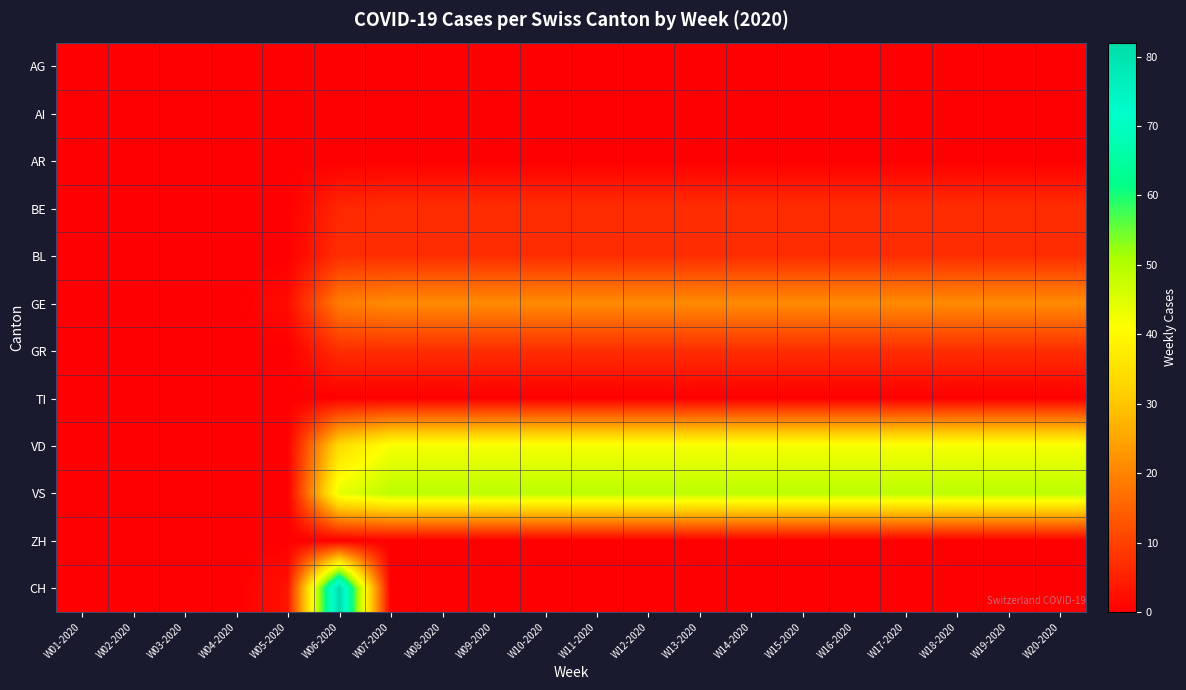

Reading left to right, extract all data points from this chart.

AG: W01-2020=0	W02-2020=0	W03-2020=0	W04-2020=0	W05-2020=0	W06-2020=0	W07-2020=0	W08-2020=0	W09-2020=0	W10-2020=0	W11-2020=0	W12-2020=0	W13-2020=0	W14-2020=0	W15-2020=0	W16-2020=0	W17-2020=0	W18-2020=0	W19-2020=0	W20-2020=0
AI: W01-2020=0	W02-2020=0	W03-2020=0	W04-2020=0	W05-2020=0	W06-2020=0	W07-2020=0	W08-2020=0	W09-2020=0	W10-2020=0	W11-2020=0	W12-2020=0	W13-2020=0	W14-2020=0	W15-2020=0	W16-2020=0	W17-2020=0	W18-2020=0	W19-2020=0	W20-2020=0
AR: W01-2020=0	W02-2020=0	W03-2020=0	W04-2020=0	W05-2020=0	W06-2020=0	W07-2020=0	W08-2020=0	W09-2020=0	W10-2020=0	W11-2020=0	W12-2020=0	W13-2020=0	W14-2020=0	W15-2020=0	W16-2020=0	W17-2020=0	W18-2020=0	W19-2020=0	W20-2020=0
BE: W01-2020=0	W02-2020=0	W03-2020=0	W04-2020=0	W05-2020=0	W06-2020=6	W07-2020=7	W08-2020=7	W09-2020=7	W10-2020=7	W11-2020=7	W12-2020=7	W13-2020=7	W14-2020=7	W15-2020=7	W16-2020=7	W17-2020=7	W18-2020=7	W19-2020=7	W20-2020=7
BL: W01-2020=0	W02-2020=0	W03-2020=0	W04-2020=0	W05-2020=0	W06-2020=7	W07-2020=7	W08-2020=7	W09-2020=7	W10-2020=7	W11-2020=7	W12-2020=7	W13-2020=7	W14-2020=7	W15-2020=7	W16-2020=7	W17-2020=7	W18-2020=7	W19-2020=7	W20-2020=7
GE: W01-2020=0	W02-2020=0	W03-2020=0	W04-2020=0	W05-2020=2	W06-2020=19	W07-2020=21	W08-2020=21	W09-2020=21	W10-2020=21	W11-2020=21	W12-2020=21	W13-2020=21	W14-2020=21	W15-2020=21	W16-2020=21	W17-2020=21	W18-2020=21	W19-2020=21	W20-2020=21
GR: W01-2020=0	W02-2020=0	W03-2020=0	W04-2020=0	W05-2020=0	W06-2020=7	W07-2020=7	W08-2020=7	W09-2020=7	W10-2020=7	W11-2020=7	W12-2020=7	W13-2020=7	W14-2020=7	W15-2020=7	W16-2020=7	W17-2020=7	W18-2020=7	W19-2020=7	W20-2020=7
TI: W01-2020=0	W02-2020=0	W03-2020=0	W04-2020=0	W05-2020=0	W06-2020=0	W07-2020=0	W08-2020=0	W09-2020=0	W10-2020=0	W11-2020=0	W12-2020=0	W13-2020=0	W14-2020=0	W15-2020=0	W16-2020=0	W17-2020=0	W18-2020=0	W19-2020=0	W20-2020=0
VD: W01-2020=0	W02-2020=0	W03-2020=0	W04-2020=0	W05-2020=0	W06-2020=34	W07-2020=42	W08-2020=42	W09-2020=42	W10-2020=42	W11-2020=42	W12-2020=42	W13-2020=42	W14-2020=42	W15-2020=42	W16-2020=42	W17-2020=42	W18-2020=42	W19-2020=42	W20-2020=42
VS: W01-2020=0	W02-2020=0	W03-2020=0	W04-2020=0	W05-2020=0	W06-2020=44	W07-2020=49	W08-2020=49	W09-2020=49	W10-2020=49	W11-2020=49	W12-2020=49	W13-2020=49	W14-2020=49	W15-2020=49	W16-2020=49	W17-2020=49	W18-2020=49	W19-2020=49	W20-2020=49
ZH: W01-2020=0	W02-2020=0	W03-2020=0	W04-2020=0	W05-2020=0	W06-2020=0	W07-2020=0	W08-2020=0	W09-2020=0	W10-2020=0	W11-2020=0	W12-2020=0	W13-2020=0	W14-2020=0	W15-2020=0	W16-2020=0	W17-2020=0	W18-2020=0	W19-2020=0	W20-2020=0
CH: W01-2020=0	W02-2020=0	W03-2020=0	W04-2020=0	W05-2020=3	W06-2020=82	W07-2020=0	W08-2020=0	W09-2020=0	W10-2020=0	W11-2020=0	W12-2020=0	W13-2020=0	W14-2020=0	W15-2020=0	W16-2020=0	W17-2020=0	W18-2020=0	W19-2020=0	W20-2020=0